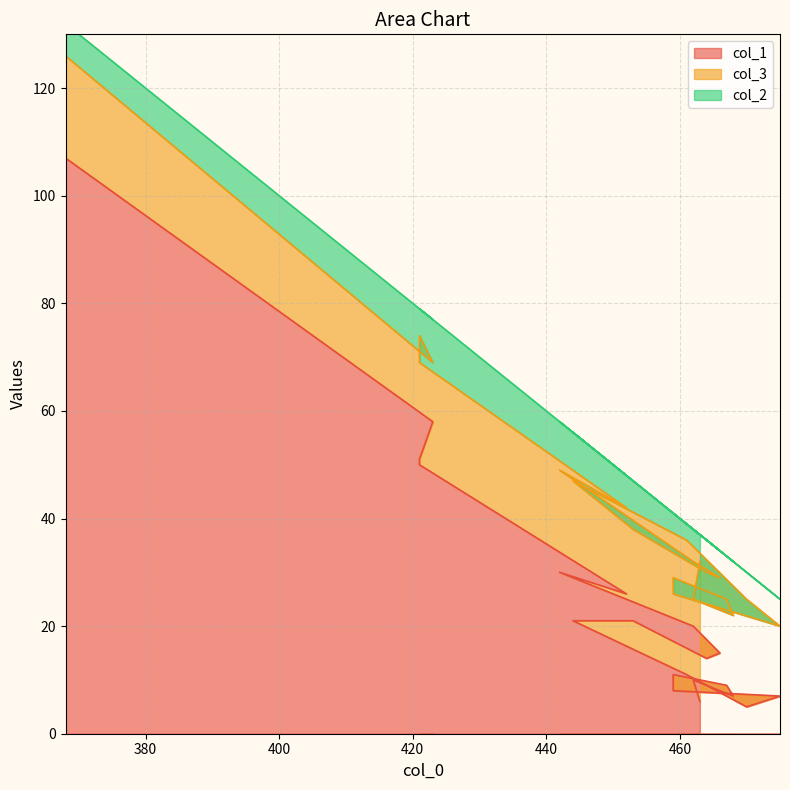

Is it true that col_1 equals 23 at 466?

False